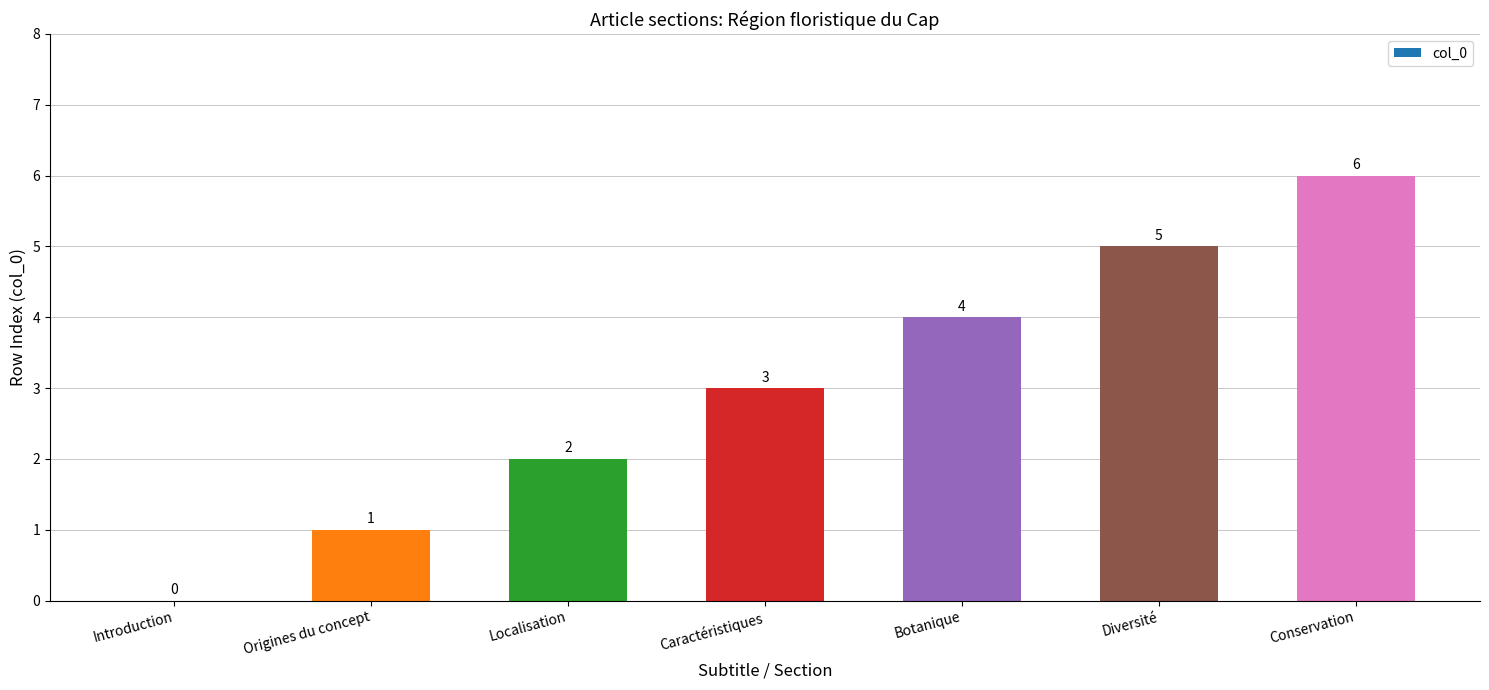

Count the values in the range 1 to 5.

5